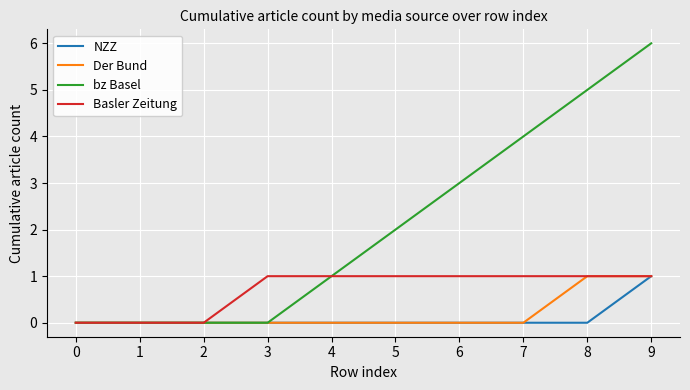

What are all the series names shown in the legend?

NZZ, Der Bund, bz Basel, Basler Zeitung